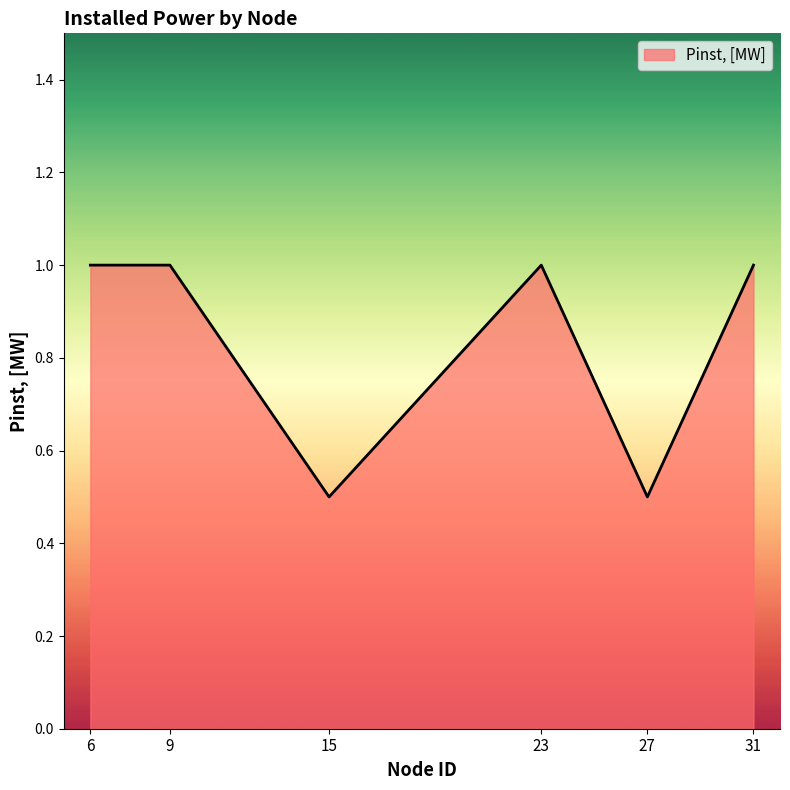

Reading left to right, what are all the values shown in this chart?

6=1.0	9=1.0	15=0.5	23=1.0	27=0.5	31=1.0